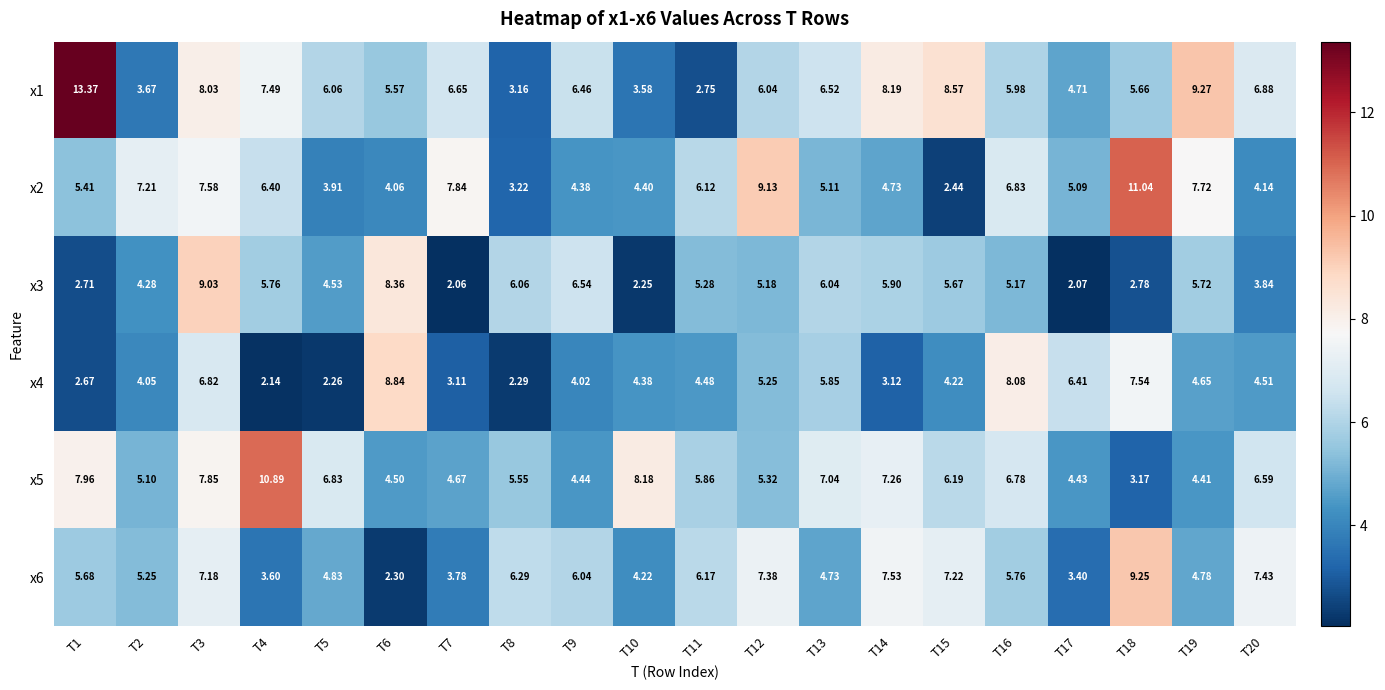

Reading left to right, extract all data points from this chart.

x1: T1=13.4	T2=3.7	T3=8.0	T4=7.5	T5=6.1	T6=5.6	T7=6.7	T8=3.2	T9=6.5	T10=3.6	T11=2.8	T12=6.0	T13=6.5	T14=8.2	T15=8.6	T16=6.0	T17=4.7	T18=5.7	T19=9.3	T20=6.9
x2: T1=5.4	T2=7.2	T3=7.6	T4=6.4	T5=3.9	T6=4.1	T7=7.8	T8=3.2	T9=4.4	T10=4.4	T11=6.1	T12=9.1	T13=5.1	T14=4.7	T15=2.4	T16=6.8	T17=5.1	T18=11.0	T19=7.7	T20=4.1
x3: T1=2.7	T2=4.3	T3=9.0	T4=5.8	T5=4.5	T6=8.4	T7=2.1	T8=6.1	T9=6.5	T10=2.2	T11=5.3	T12=5.2	T13=6.0	T14=5.9	T15=5.7	T16=5.2	T17=2.1	T18=2.8	T19=5.7	T20=3.8
x4: T1=2.7	T2=4.0	T3=6.8	T4=2.1	T5=2.3	T6=8.8	T7=3.1	T8=2.3	T9=4.0	T10=4.4	T11=4.5	T12=5.2	T13=5.8	T14=3.1	T15=4.2	T16=8.1	T17=6.4	T18=7.5	T19=4.7	T20=4.5
x5: T1=8.0	T2=5.1	T3=7.8	T4=10.9	T5=6.8	T6=4.5	T7=4.7	T8=5.5	T9=4.4	T10=8.2	T11=5.9	T12=5.3	T13=7.0	T14=7.3	T15=6.2	T16=6.8	T17=4.4	T18=3.2	T19=4.4	T20=6.6
x6: T1=5.7	T2=5.2	T3=7.2	T4=3.6	T5=4.8	T6=2.3	T7=3.8	T8=6.3	T9=6.0	T10=4.2	T11=6.2	T12=7.4	T13=4.7	T14=7.5	T15=7.2	T16=5.8	T17=3.4	T18=9.2	T19=4.8	T20=7.4